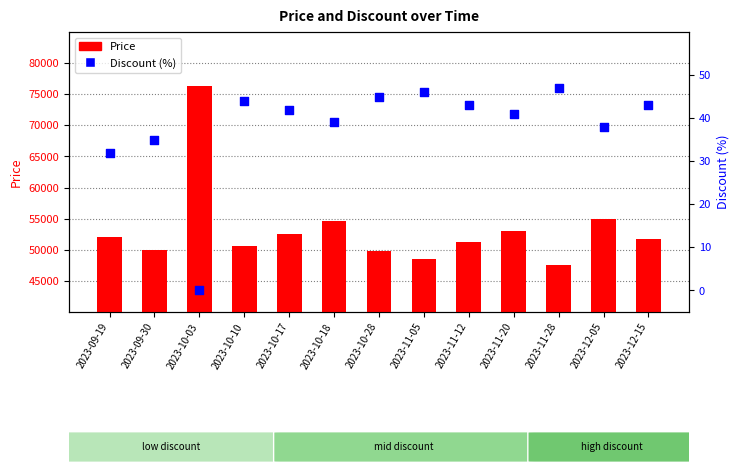

Which series contains the highest Y value?

Price